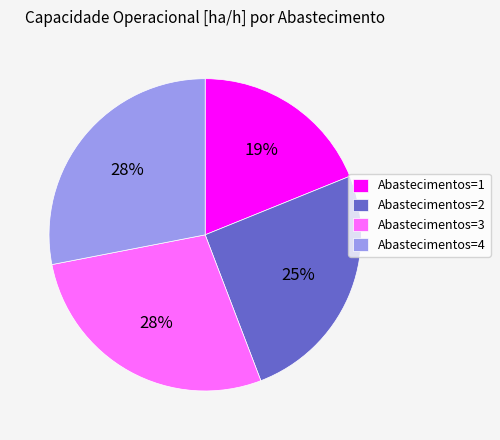

Which slice is the smallest?

Abastecimentos=1